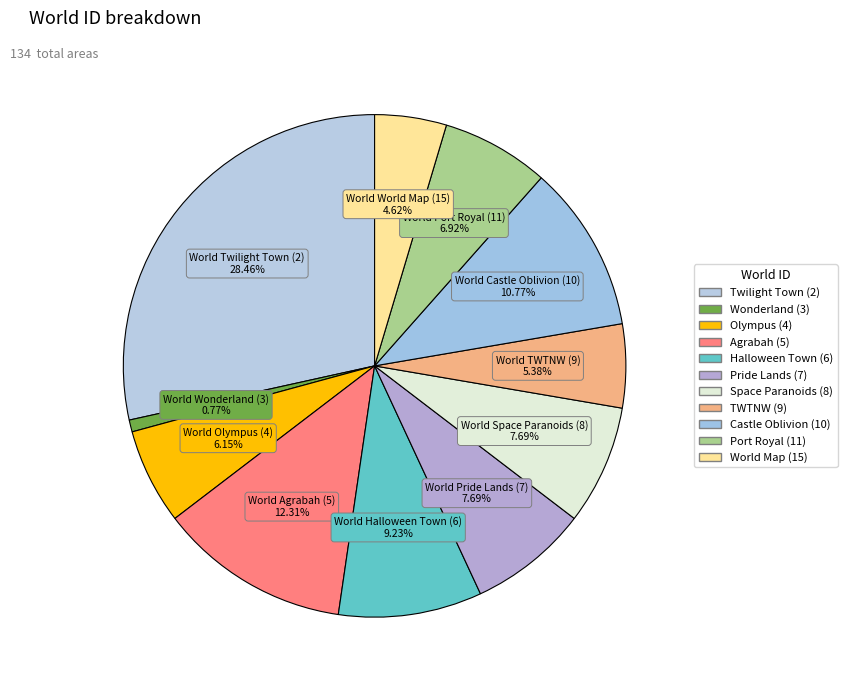

Is there a majority slice in this chart?

No